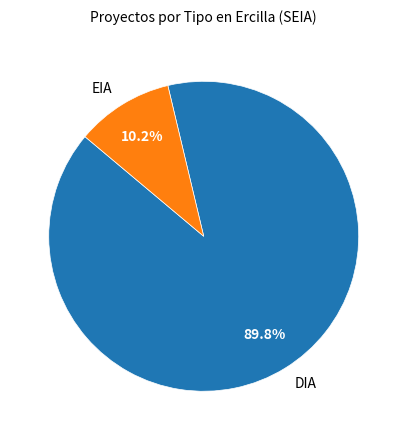

Is it true that EIA is 4% of the pie?

False